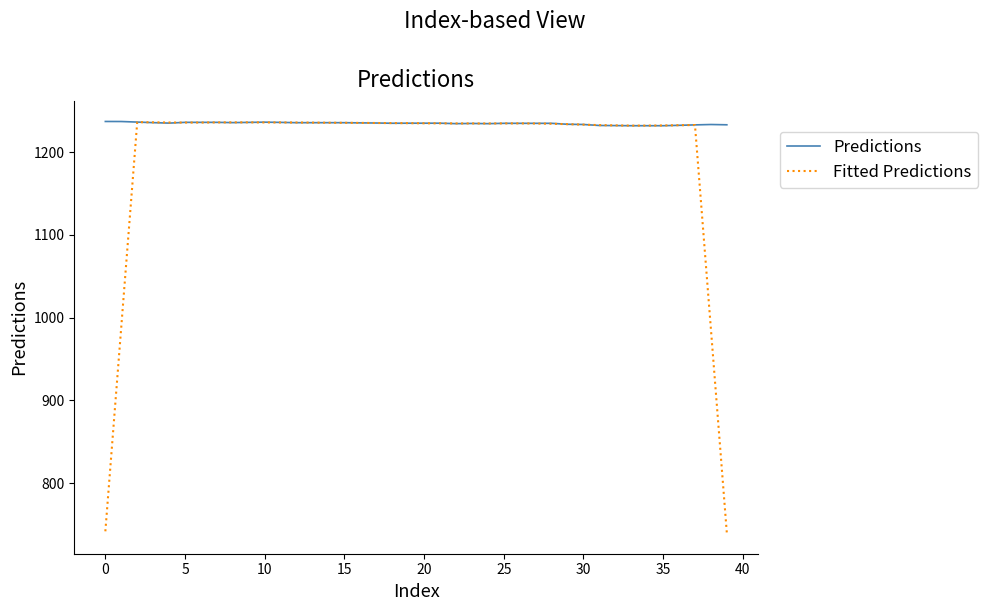

What is the difference between the maximum and minimum values in the Fitted Predictions series?

496.3